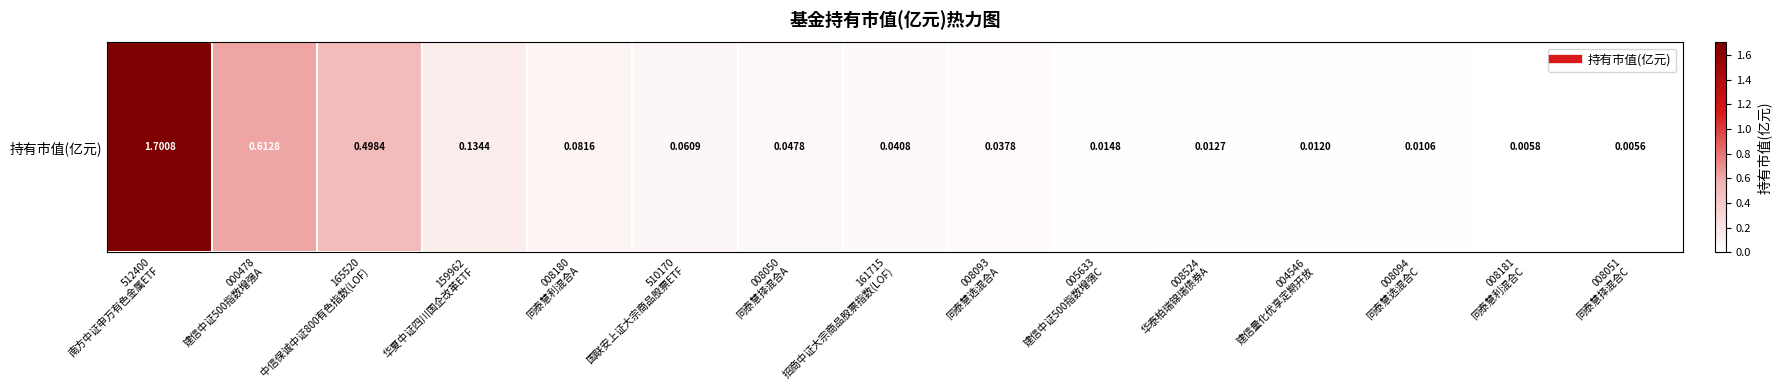

What is the difference between the maximum and minimum values?

1.7